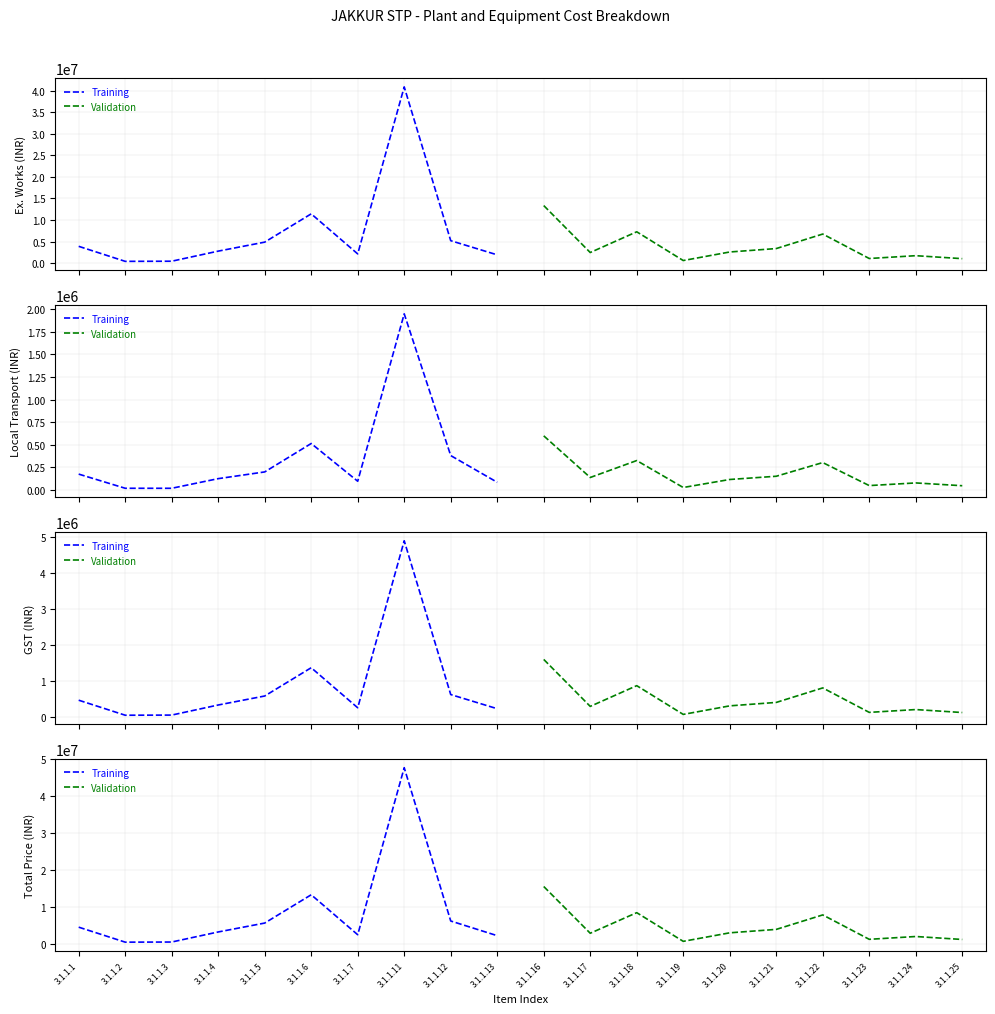

Which has a higher value, 3.1.1.1 or 3.1.1.7?

3.1.1.1